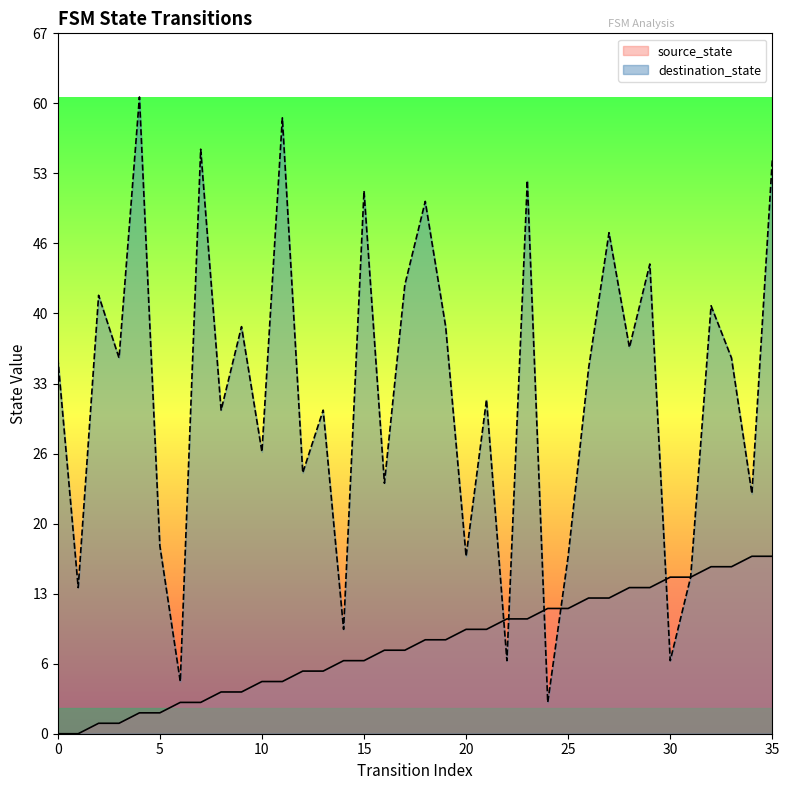

Where do source_state and destination_state first cross each other?

21 and 22